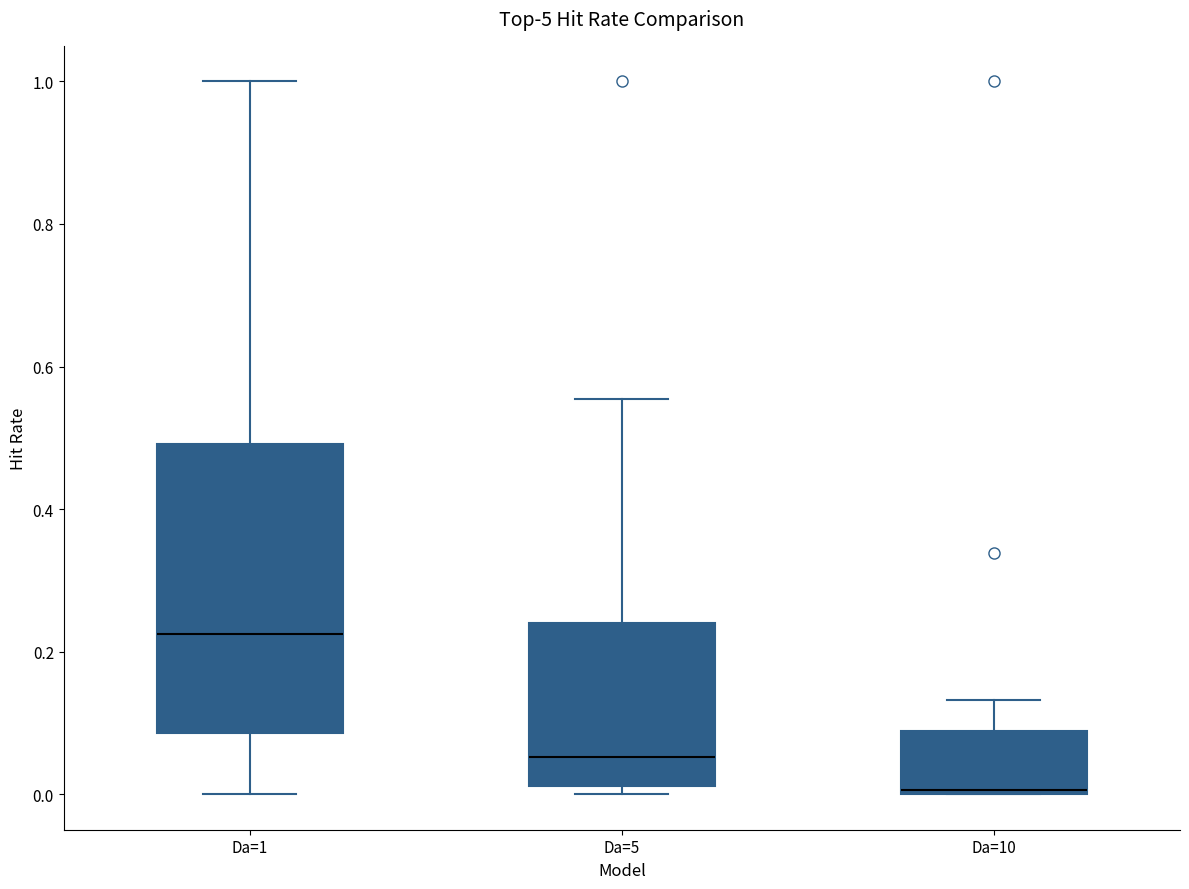

Which box is the tallest, from its lower edge to its upper edge?

Da=1